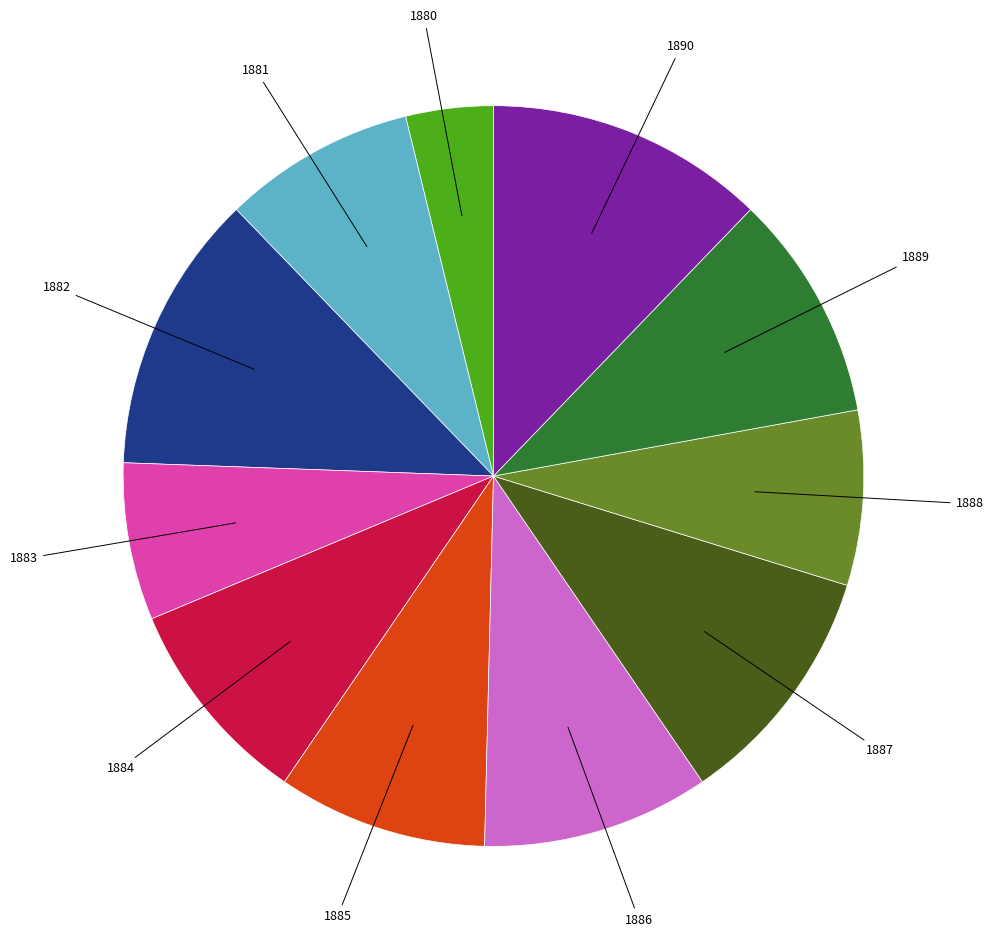

Is there any slice that represents more than half of the pie?

No